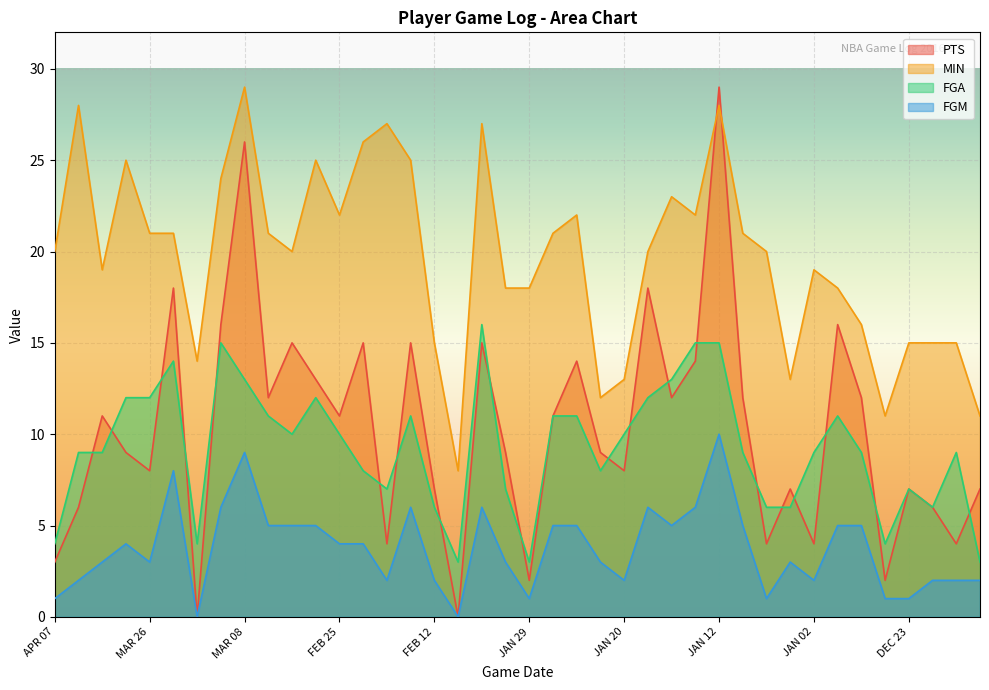

Is the value of PTS at MAR 01 greater than the value of FGA at FEB 25?

Yes